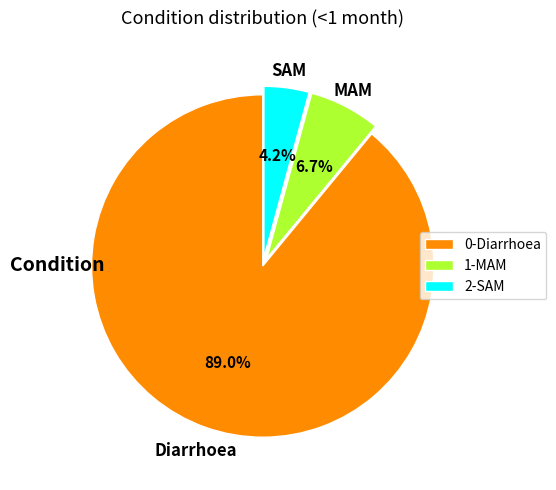

What percentage do 1-MAM and 0-Diarrhoea together represent?

95.8%